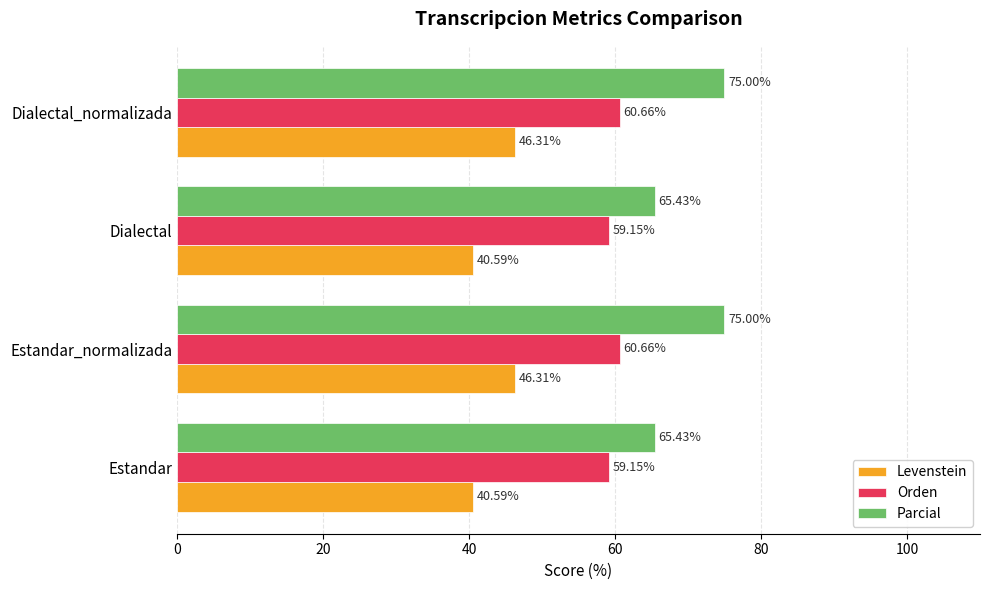

What is the difference between the maximum and minimum values in the Orden series?

1.5